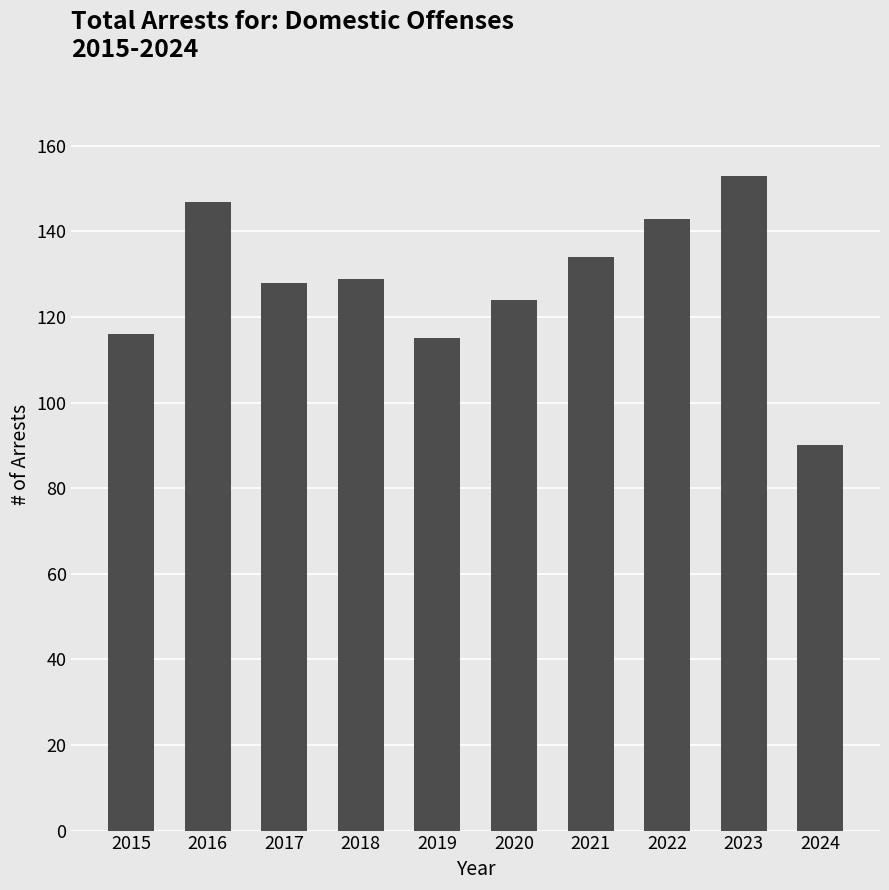

How many data points does each series have?

10